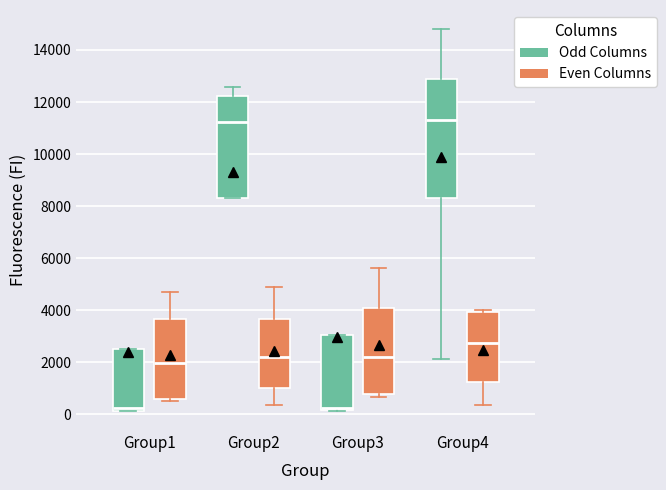

Reading left to right, read every box against the y-axis: the position of its median line, the range the box covers, and the ends of its whiskers. The values are not printed on the chart, so give them approximately, as read against the axis.

Group1 (Odd Columns): median 200 (just above the box's lower edge), box 200 to 2400, whiskers 200 to 2400
Group1 (Even Columns): median 2000, box 600 to 3600, whiskers 600 (just below the box's lower edge) to 4800
Group2 (Odd Columns): median 11200, box 8400 to 12200, whiskers 8400 to 12600
Group2 (Even Columns): median 2200, box 1000 to 3600, whiskers 400 to 4800
Group3 (Odd Columns): median 200 (just above the box's lower edge), box 200 to 3000, whiskers 200 to 3000
Group3 (Even Columns): median 2200, box 800 to 4000, whiskers 600 to 5600
Group4 (Odd Columns): median 11400, box 8400 to 13000, whiskers 2200 to 14800
Group4 (Even Columns): median 2800, box 1200 to 4000, whiskers 400 to 4000 (just above the box's upper edge)